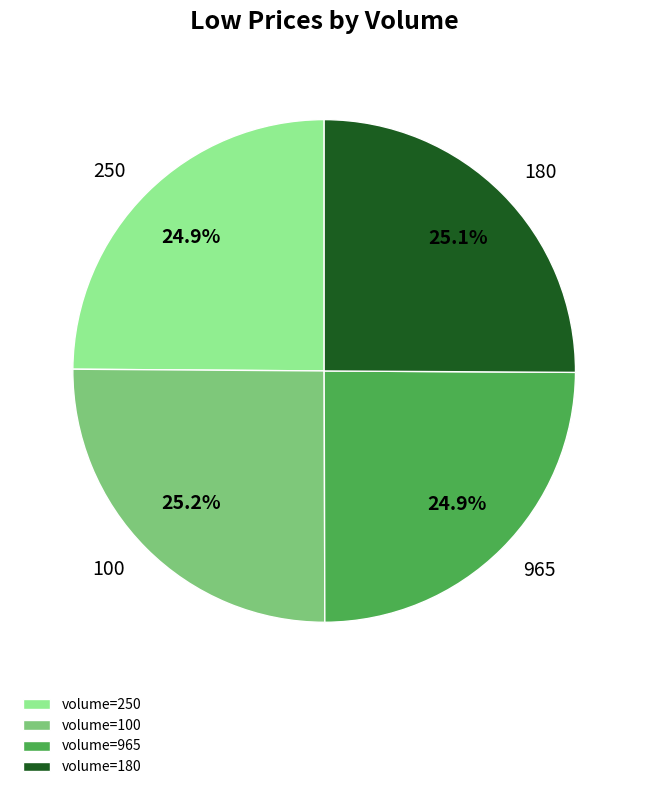

Is there a majority slice in this chart?

No